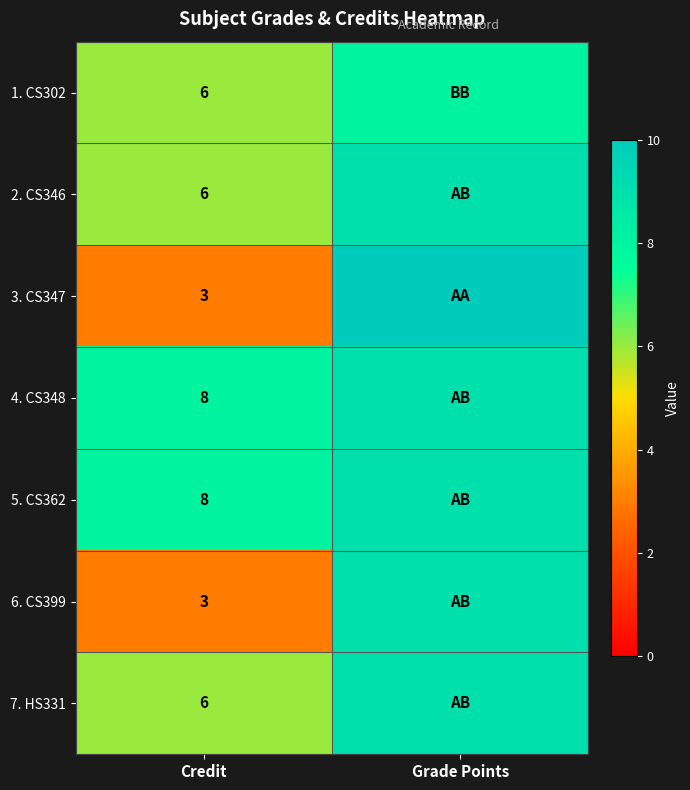

What is the total value across all series at Credit?

40